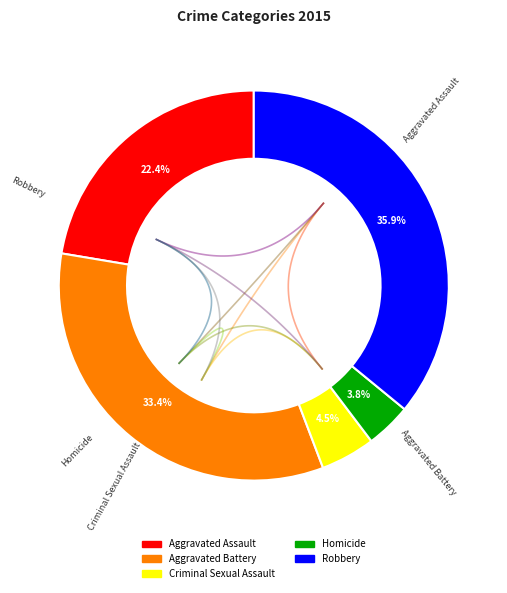

How many slices are in this pie chart?

5